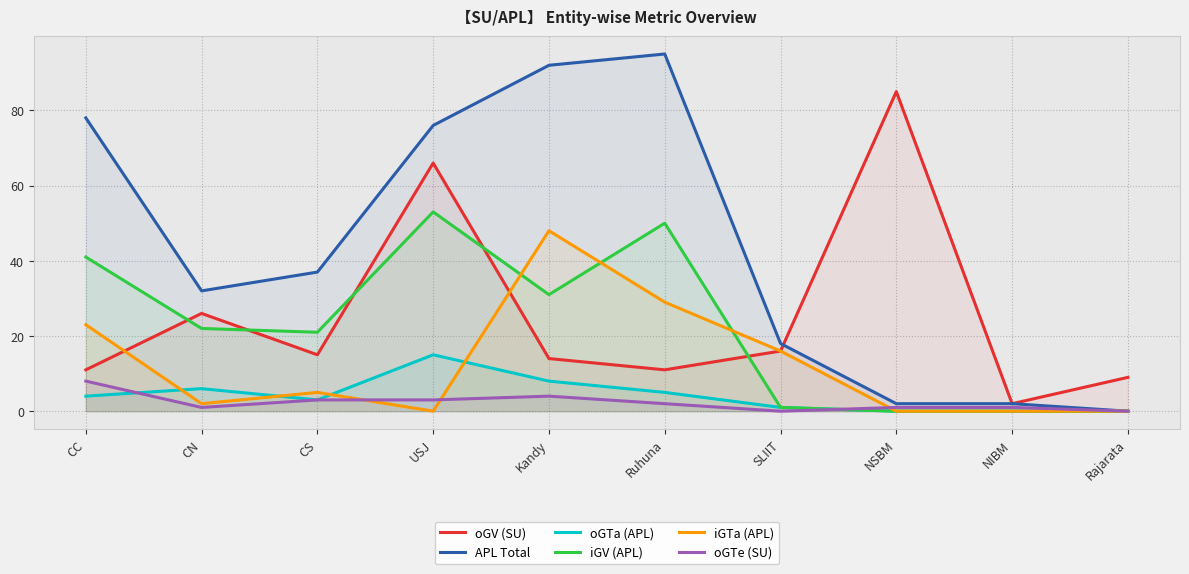

True or false: APL Total and oGTa (APL) cross at least once.

False